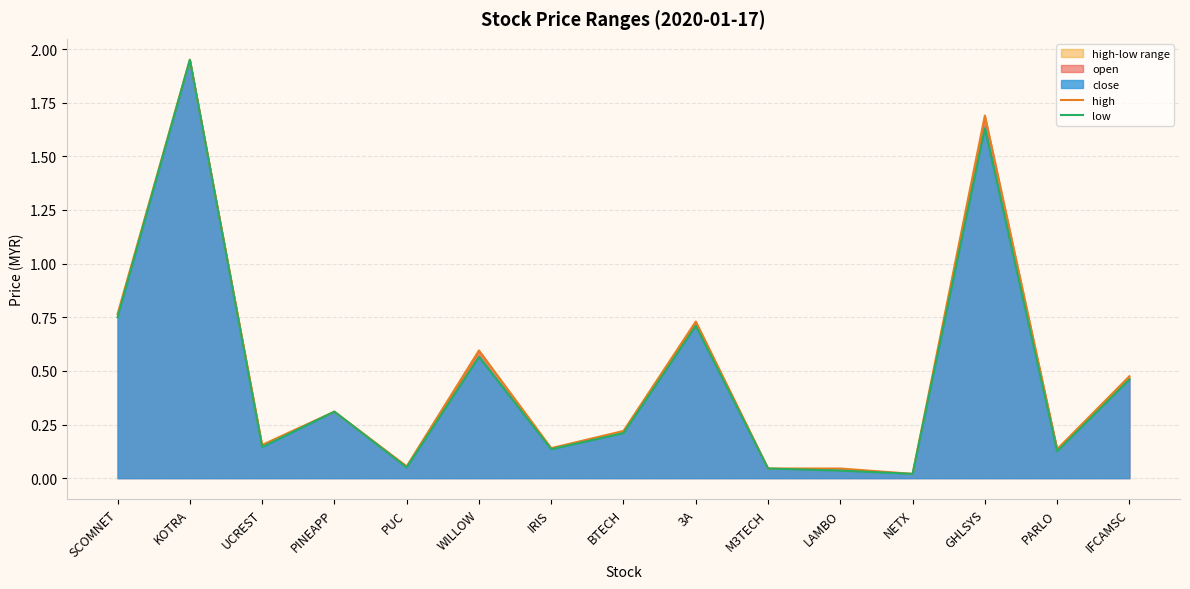

The value of low at NETX is 0.0. True or false?

True